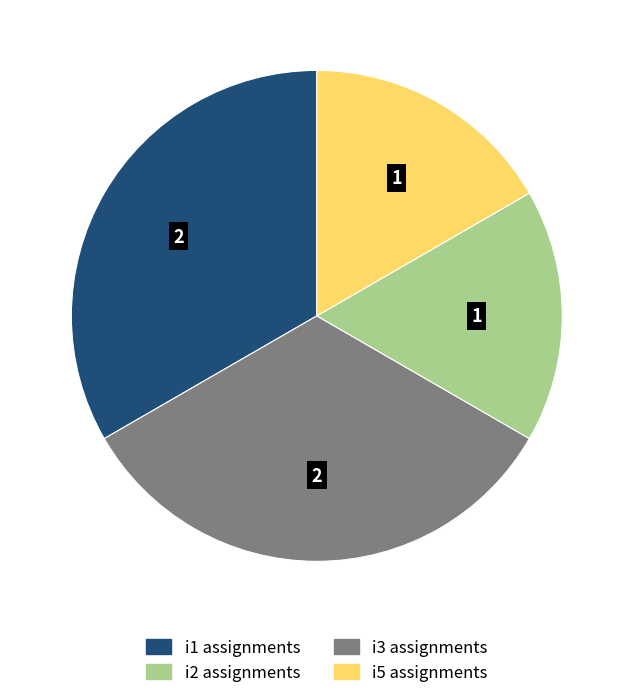

Does any single category account for the majority?

No